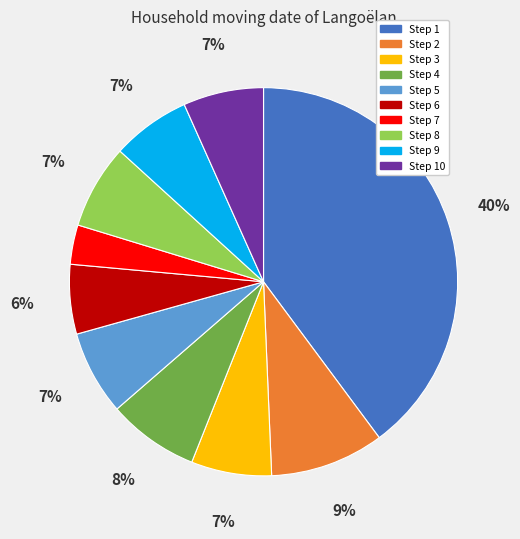

To the nearest percent, what is the difference between the largest and smallest slice percentages?

37%